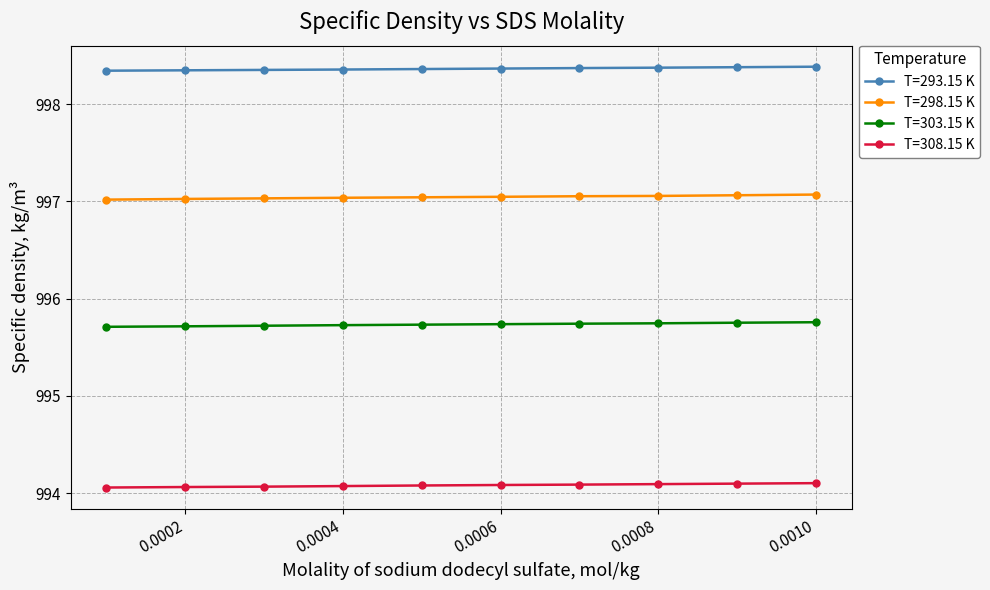

What are all the series names shown in the legend?

T=293.15 K, T=298.15 K, T=303.15 K, T=308.15 K